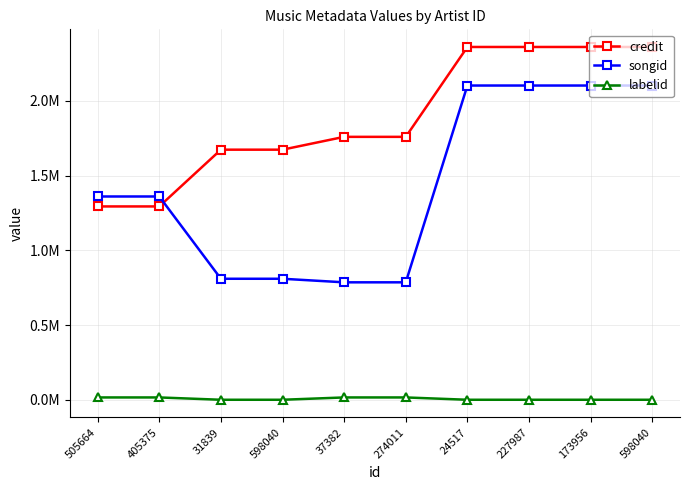

The credit series shows 1293114 at 405375. True or false?

True